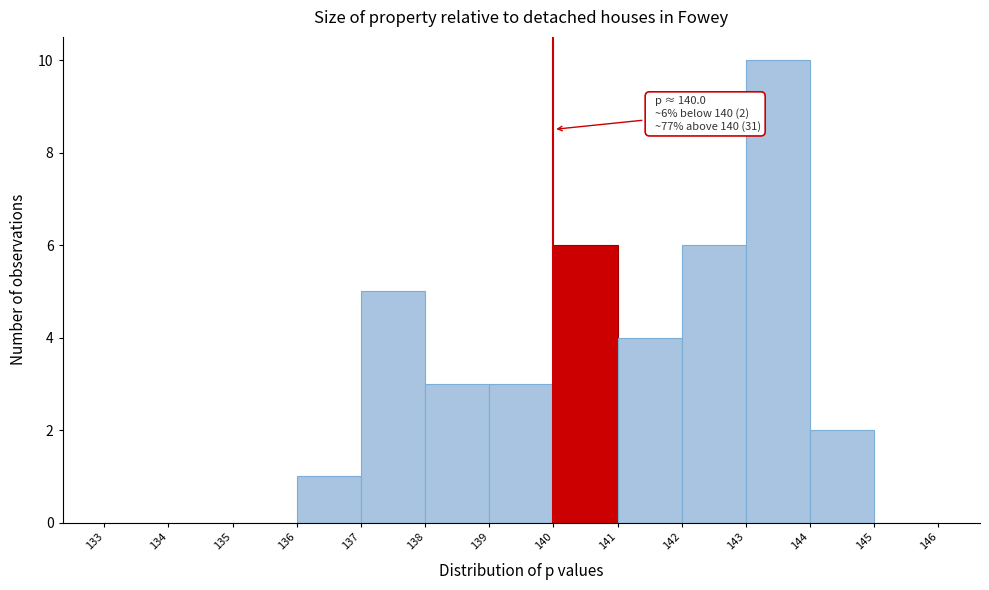

Which range on the x-axis has the tallest bar?

143 to 144